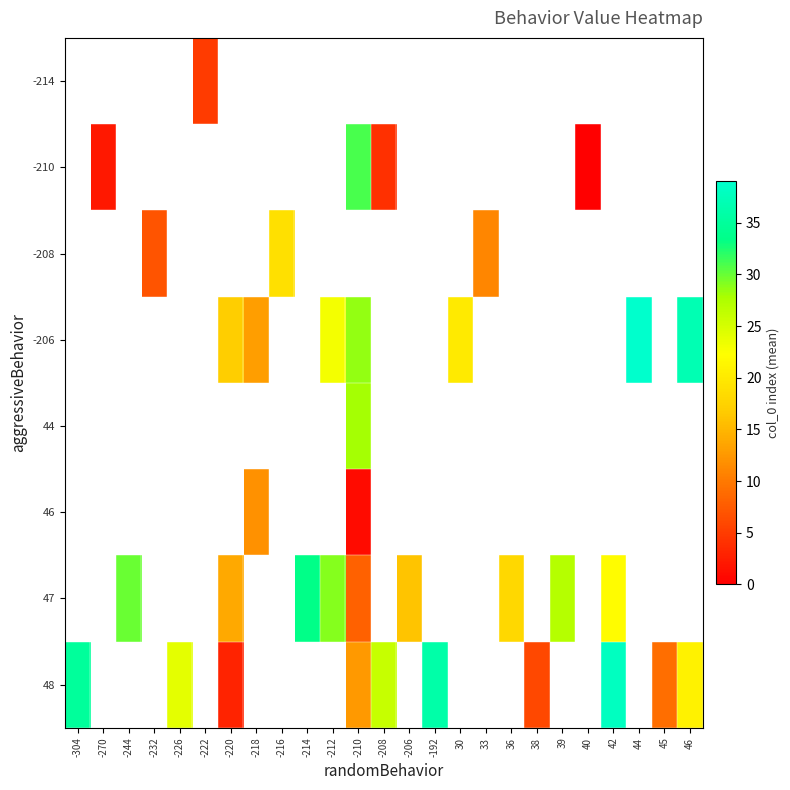

How many categories are shown in the chart?

25